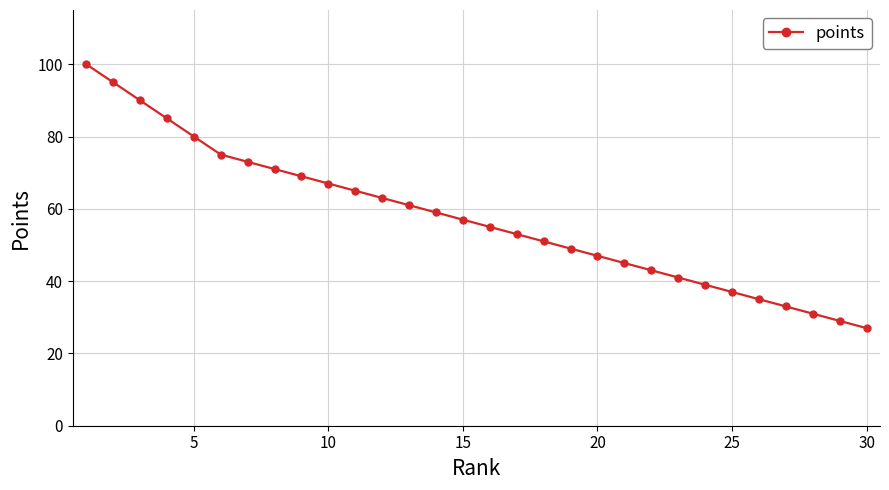

What is the minimum value shown in the chart?

27